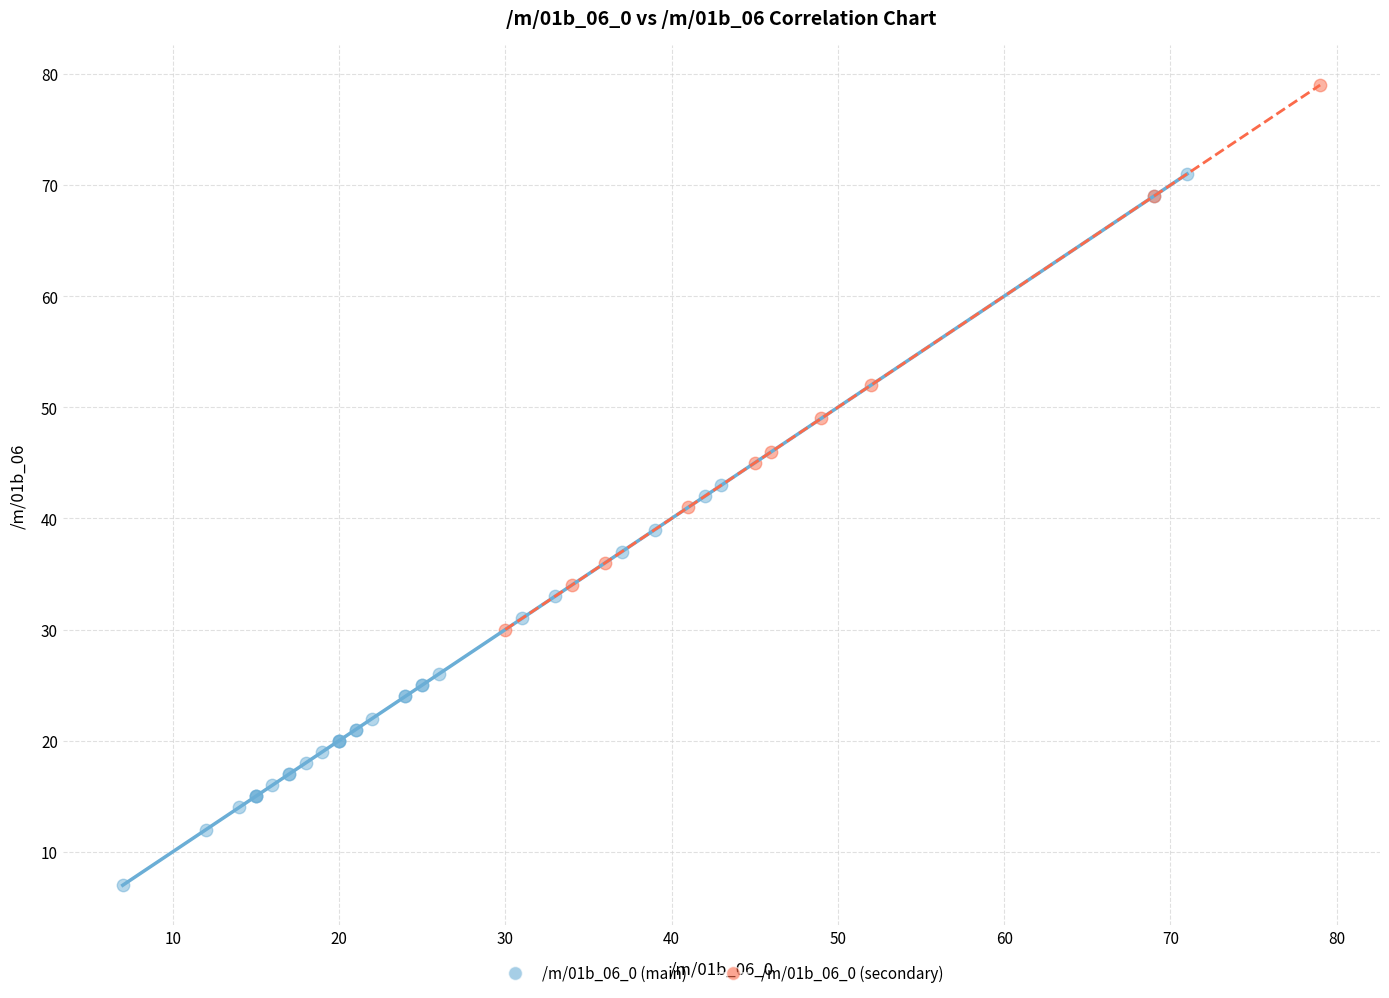

Which series has the largest Y range (max minus min)?

/m/01b_06_0 (main)